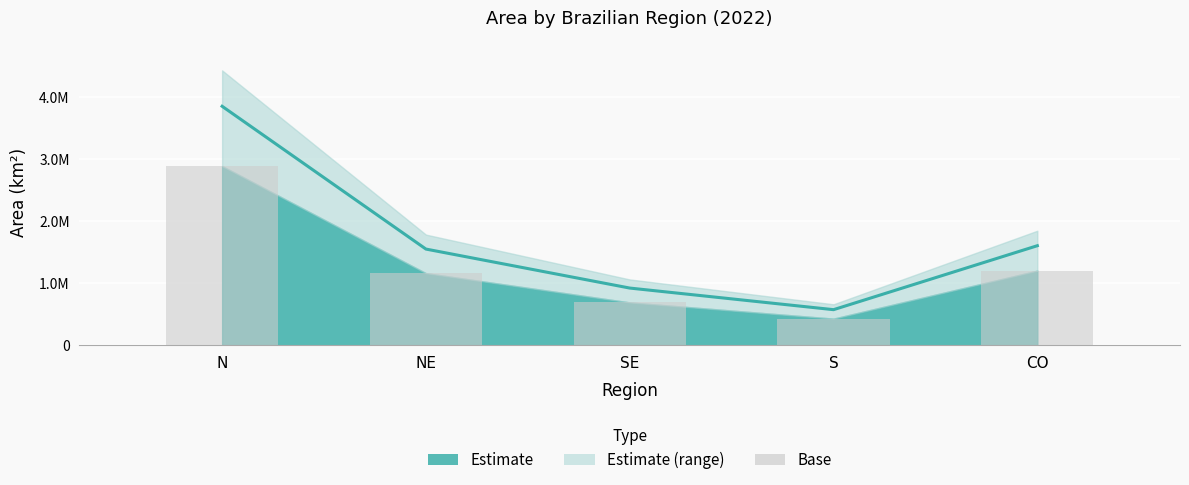

The chart shows a value of 924558.3 at SE. True or false?

True